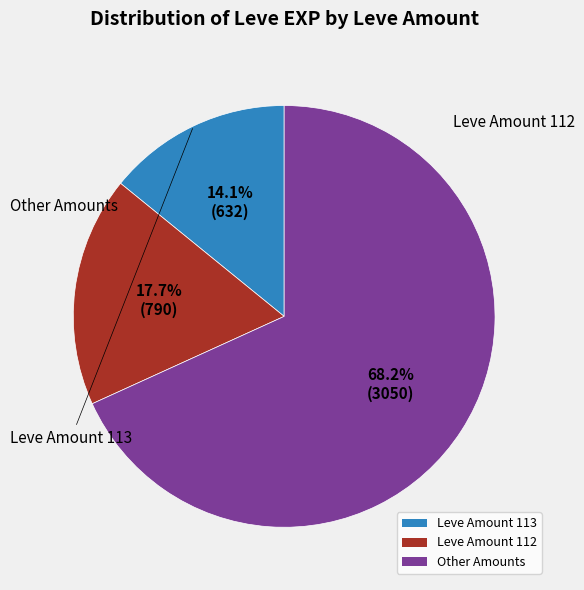

Is the sum of Other Amounts and Leve Amount 112 greater than half?

Yes